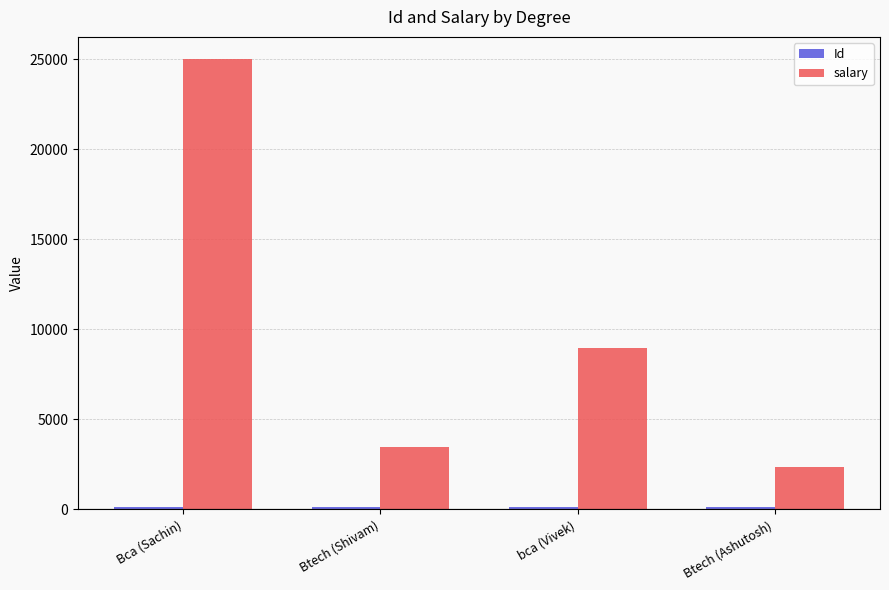

Which category has the lowest value in the salary series?

Btech (Ashutosh)